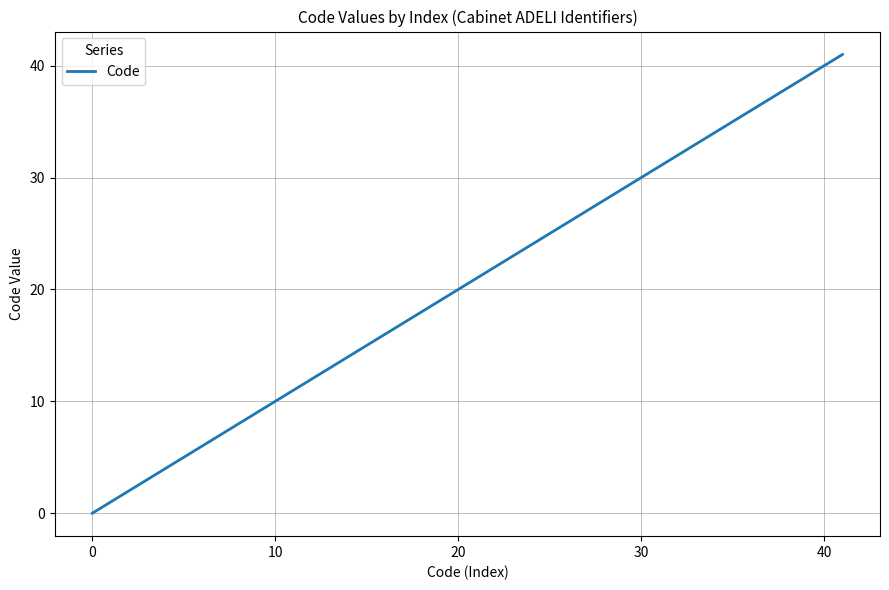

Reading left to right, what are all the values shown in this chart?

0	1	2	3	4	5	6	40	41